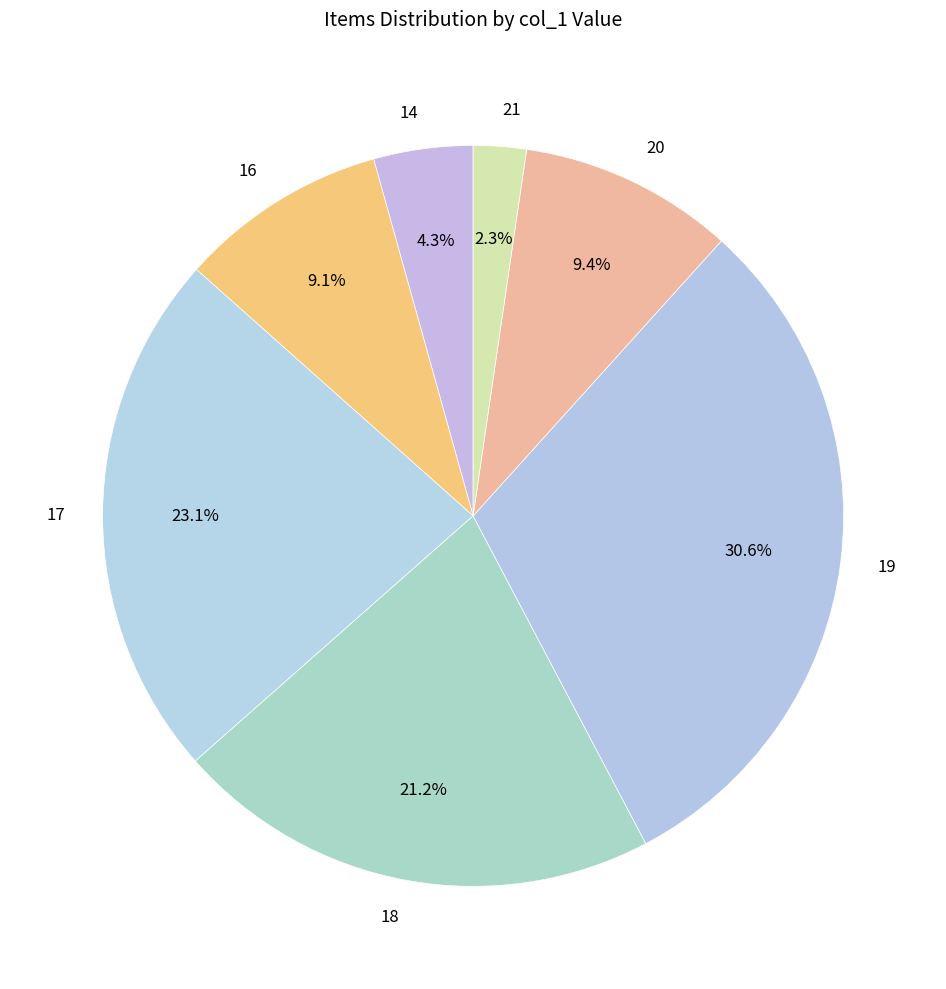

Which category has the biggest portion of the pie?

19